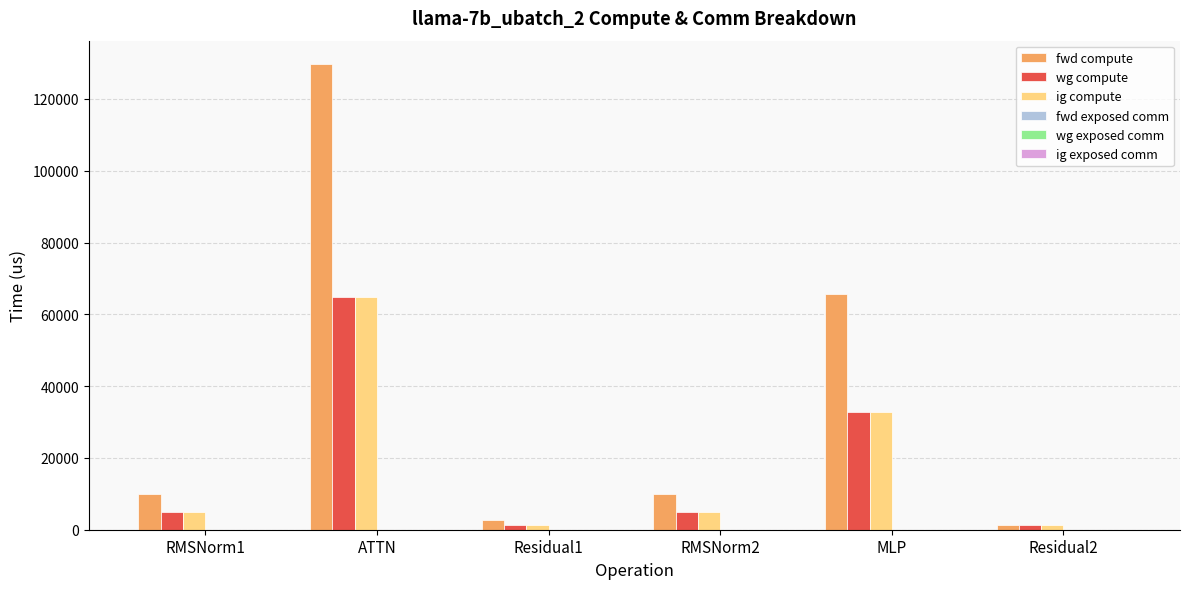

How many groups of bars are there?

6